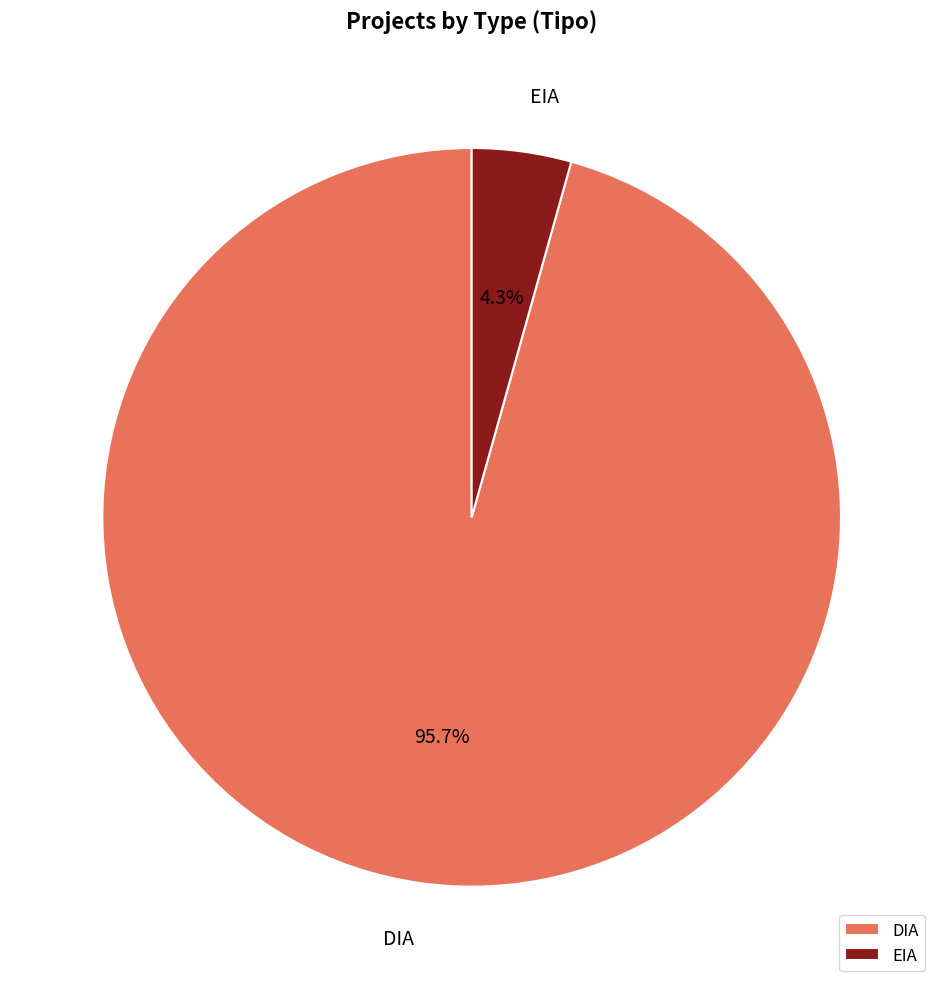

To the nearest percent, what percentage of the pie is EIA?

4%